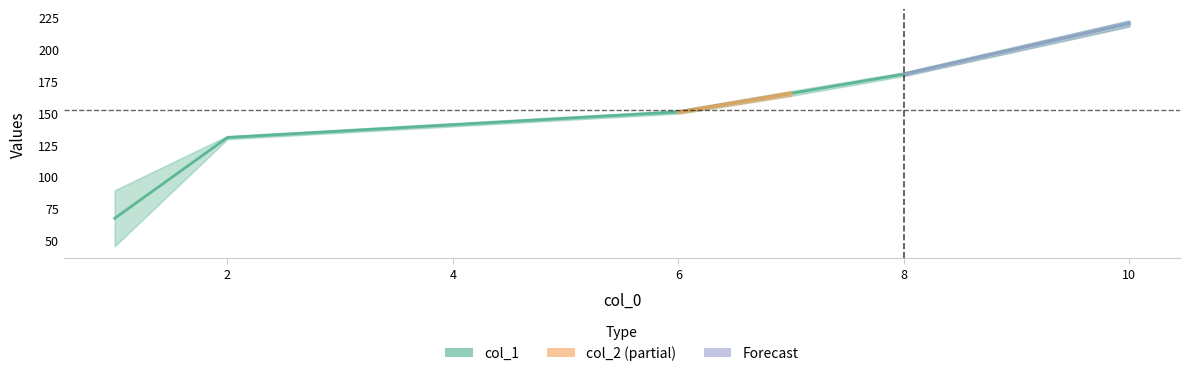

What is the value of the 1st point from the left?

67.2